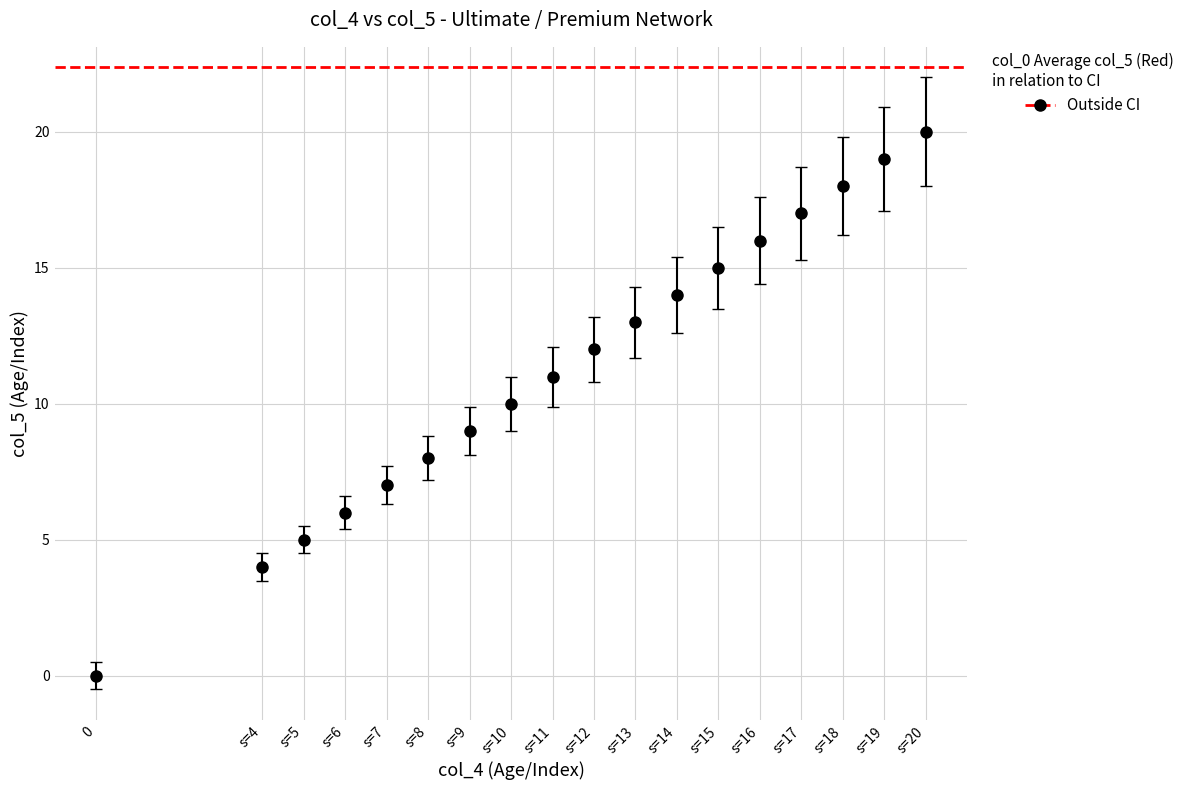

Between s=8 and s=13, which is larger?

s=13